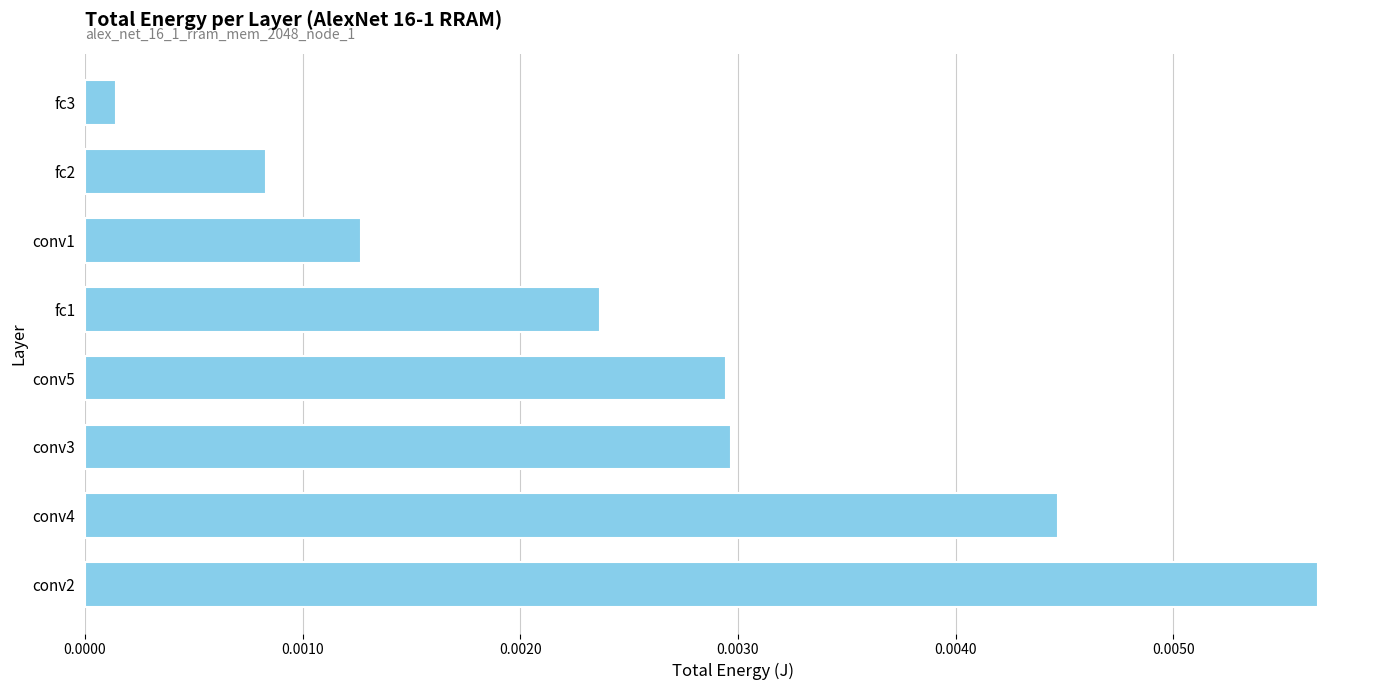

Which label corresponds to the smallest value in the chart?

fc3